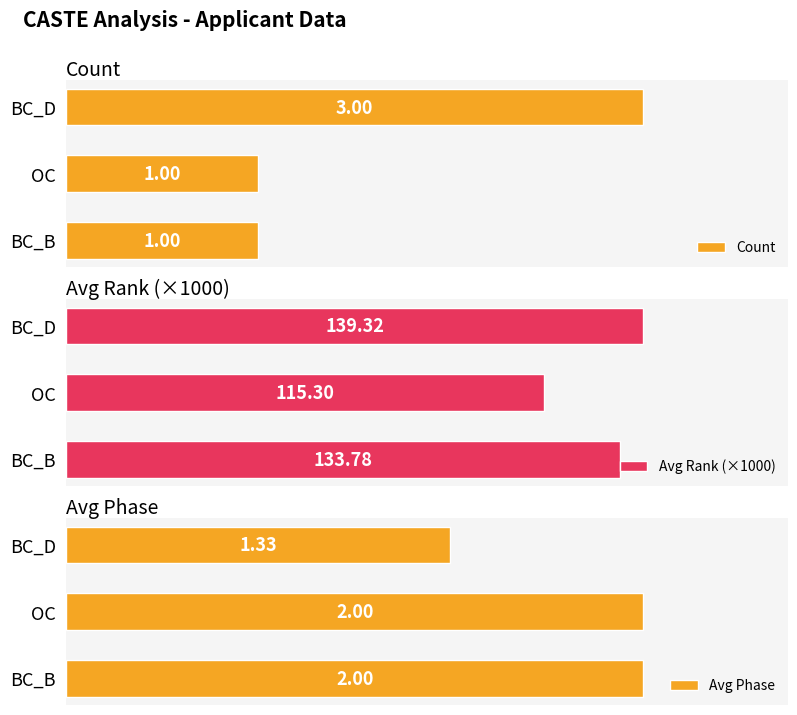

What is the average value of the Count series?

1.7